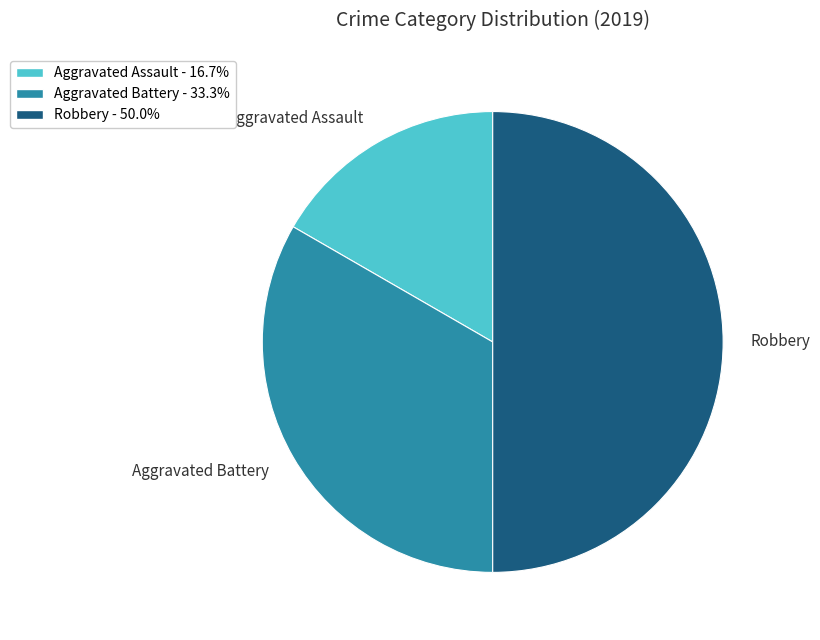

Combined, do Robbery and Aggravated Battery account for over 50%?

Yes